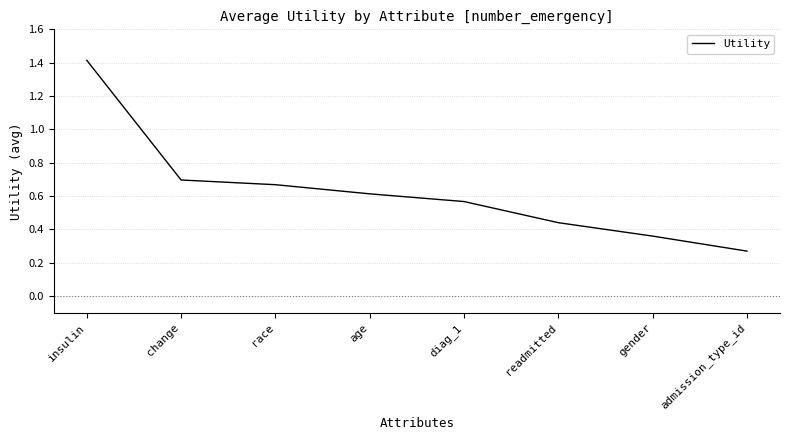

At which category does the chart reach its peak across all series?

insulin